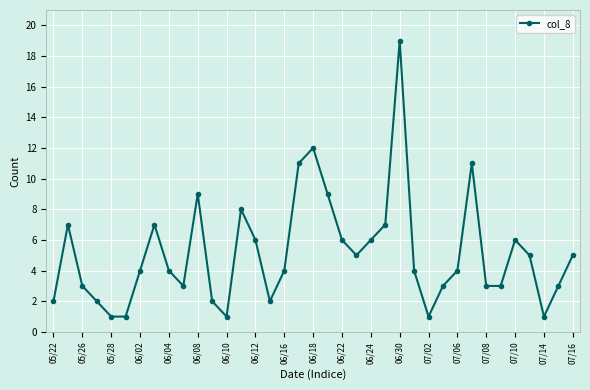

What is the difference between the maximum and minimum values?

18